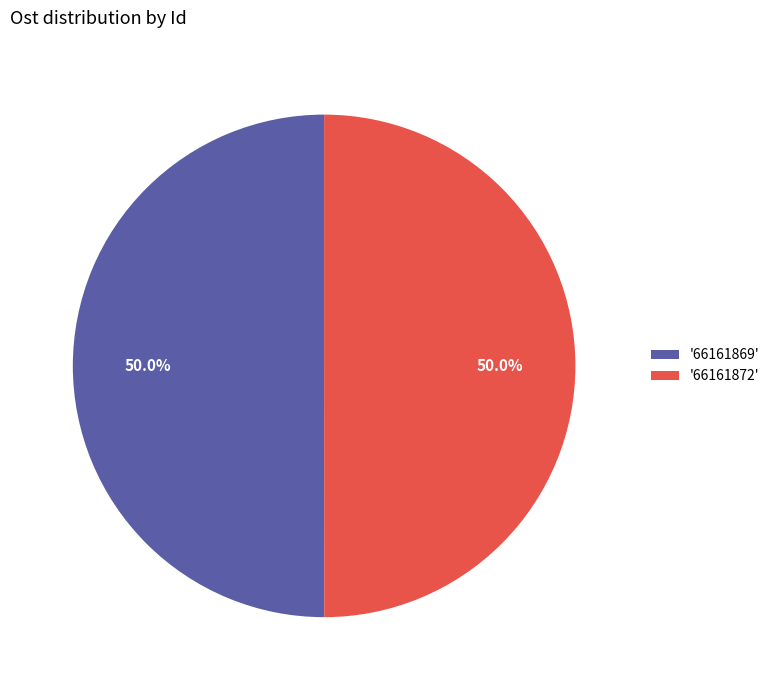

Combined, what portion of the pie is '66161869' and '66161872'?

100.0%